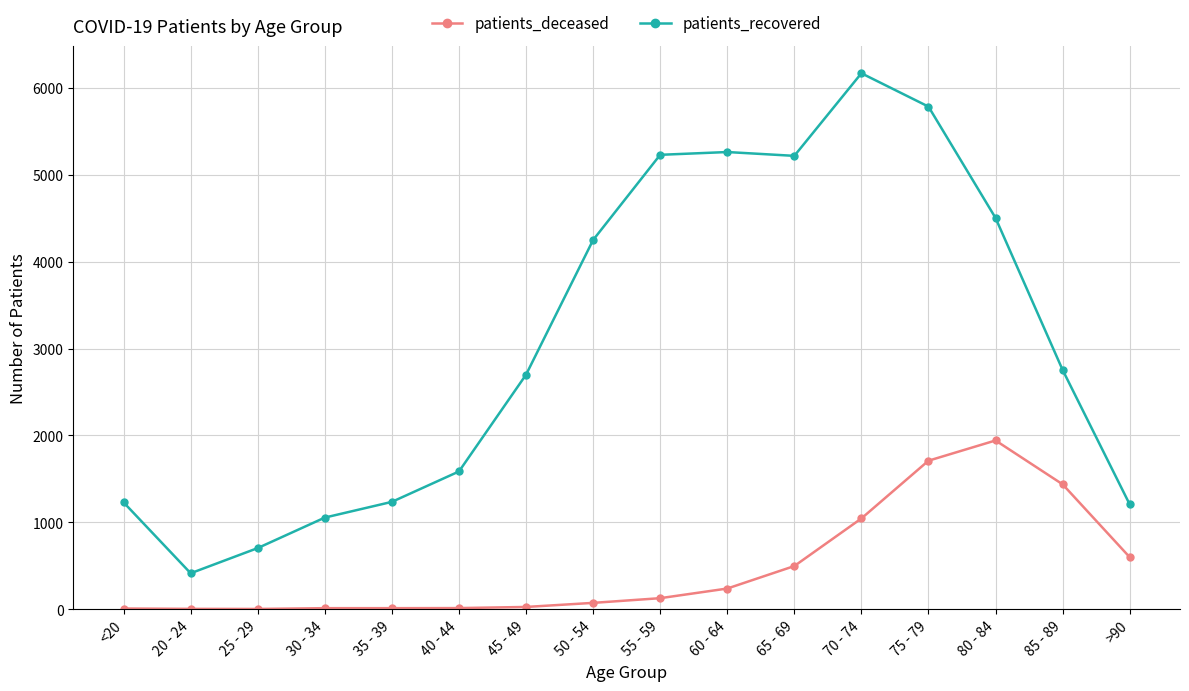

The value of patients_deceased at 65 - 69 is 150. True or false?

False